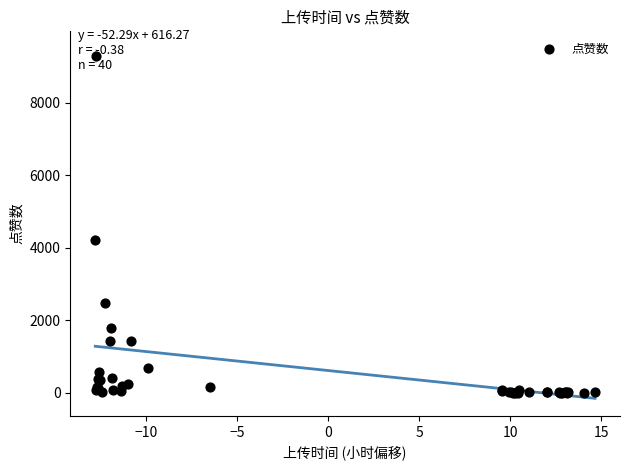

What Y value in the scatter plot is closest to 4651?

4220